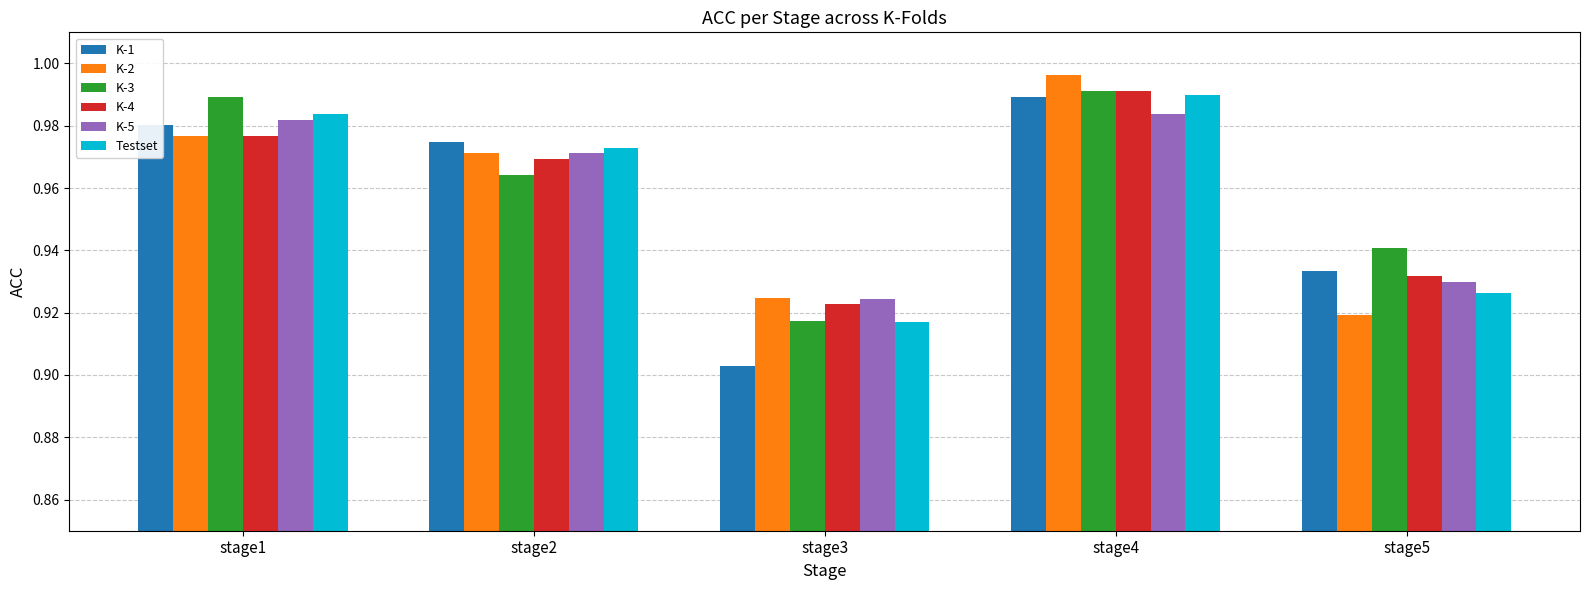

At which label is K-5 closest to 0?

stage3